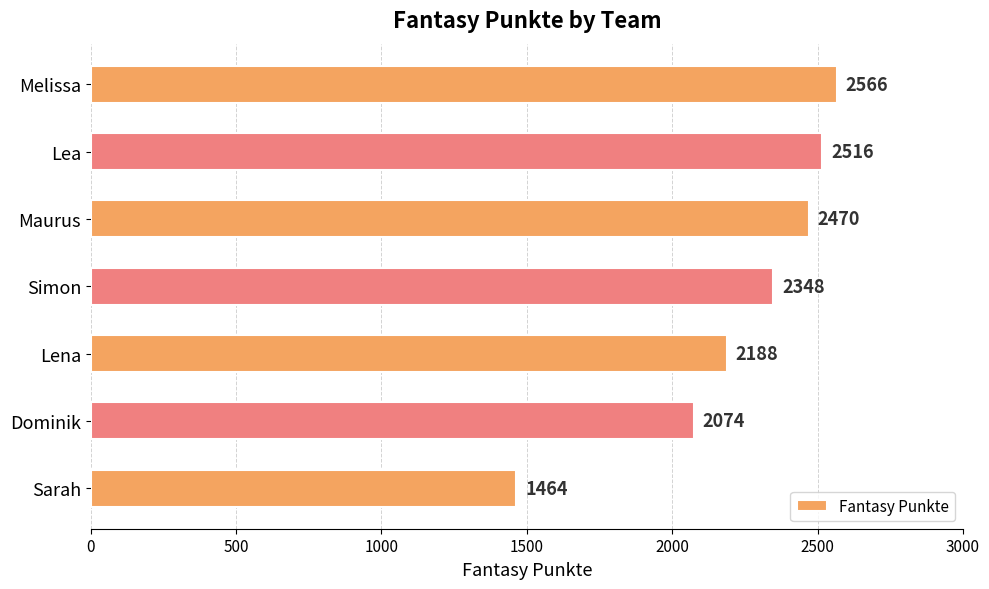

Is it true that the value at Lea is 3726?

False